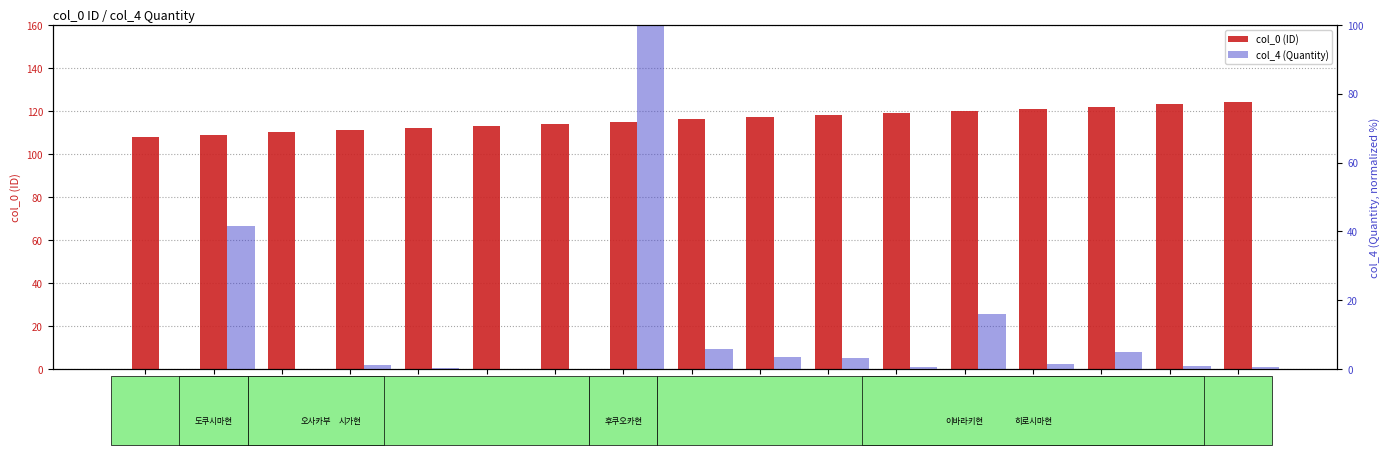

How many data points in col_4 (Quantity) are less than 1?

8